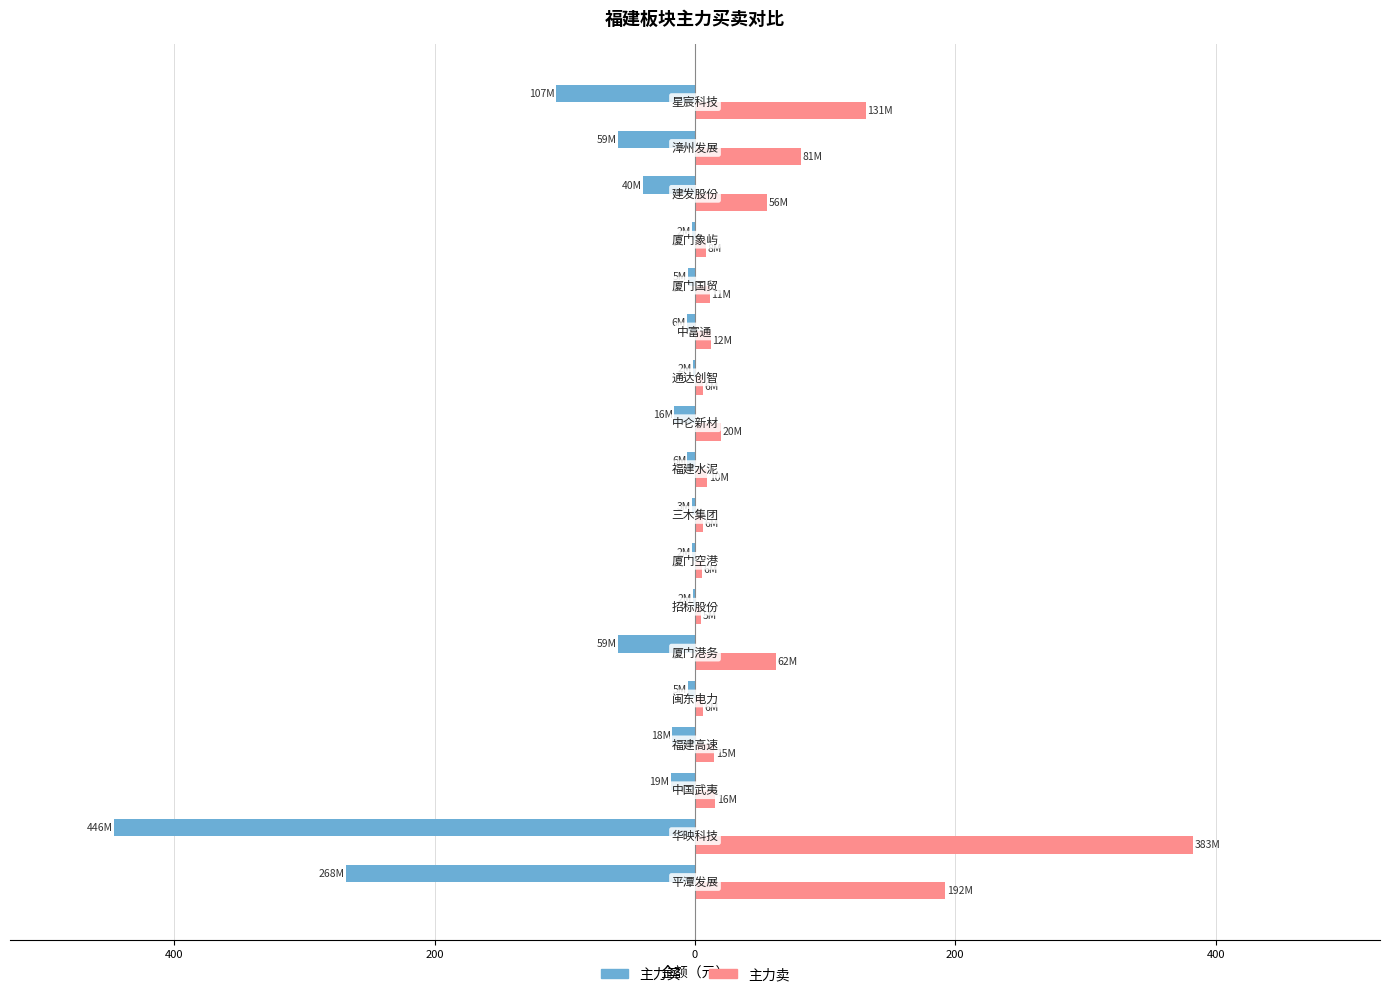

Reading left to right, extract all data points from this chart.

主力买: -268.1	-446.1	-18.7	-17.6	-5.2	-59.5	-1.8	-2.3	-2.5	-5.8	-16.0	-1.6	-6.3	-5.4	-2.2	-40.0	-59.5	-107.0
主力卖: 192.4	382.8	15.6	14.9	6.3	62.1	5.0	5.6	6.2	9.6	20.4	6.4	12.1	11.5	8.3	55.6	81.4	131.5